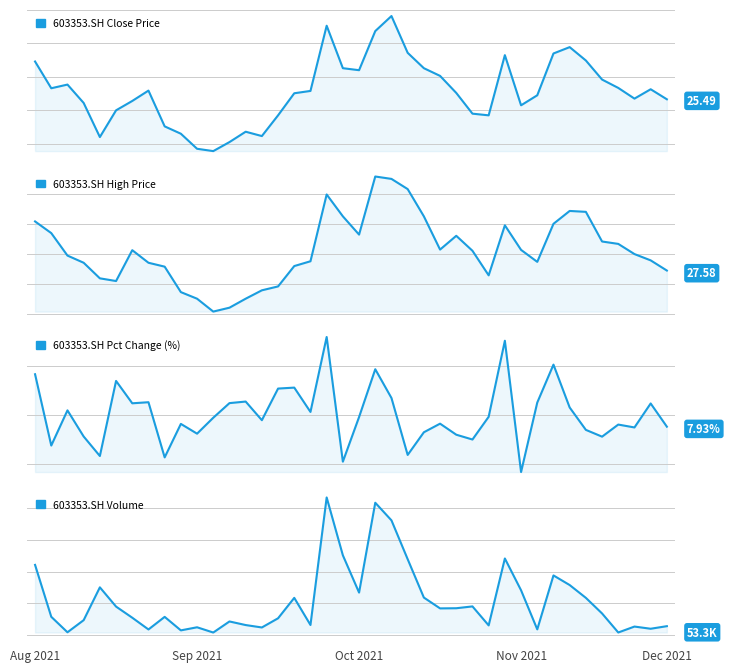

Reading left to right, extract all data points from this chart.

close: 25.5	24.7	24.8	24.2	23.2	24.0	24.3	24.6	23.5	23.3	22.9	22.8	23.1	23.4	23.2	23.9	24.5	24.6	26.5	25.3	25.2	26.4	26.8	25.7	25.3	25.0	24.5	23.9	23.9	25.6	24.1	24.4	25.7	25.9	25.5	24.9	24.7	24.4	24.6	24.3
high: 26.1	25.7	24.9	24.7	24.2	24.1	25.1	24.7	24.6	23.7	23.5	23.1	23.2	23.5	23.8	23.9	24.6	24.8	27.0	26.2	25.6	27.6	27.5	27.2	26.2	25.1	25.6	25.1	24.3	25.9	25.1	24.7	26.0	26.4	26.4	25.4	25.3	25.0	24.8	24.4
pct_chg: 4.1	-3.1	0.4	-2.2	-4.2	3.4	1.2	1.3	-4.4	-0.9	-1.9	-0.3	1.2	1.3	-0.6	2.7	2.8	0.3	7.9	-4.8	-0.2	4.6	1.7	-4.1	-1.8	-0.9	-2.0	-2.5	-0.2	7.5	-5.8	1.2	5.1	0.7	-1.5	-2.2	-1.0	-1.3	1.1	-1.2
vol: 32114.1	15803.4	10940.6	14748.1	25061.6	19011.2	15516.3	11824.7	15781.8	11536.3	12510.4	10861.1	14337.9	13210.0	12451.4	15336.2	21753.4	13228.6	53308.2	35125.5	23412.3	51644.5	46106.6	33909.4	21847.3	18445.2	18493.8	19068.7	13102.9	34128.2	24131.1	11853.3	28803.5	25783.0	21756.0	16854.1	10870.8	12735.0	12049.2	12859.8